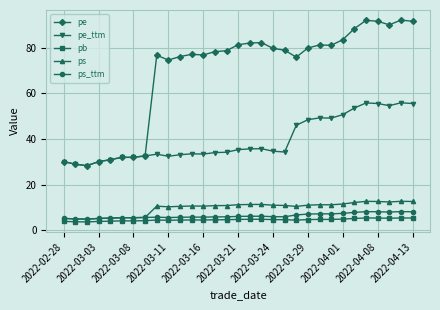

True or false: pe_ttm has more than 0 interior local peaks.

True